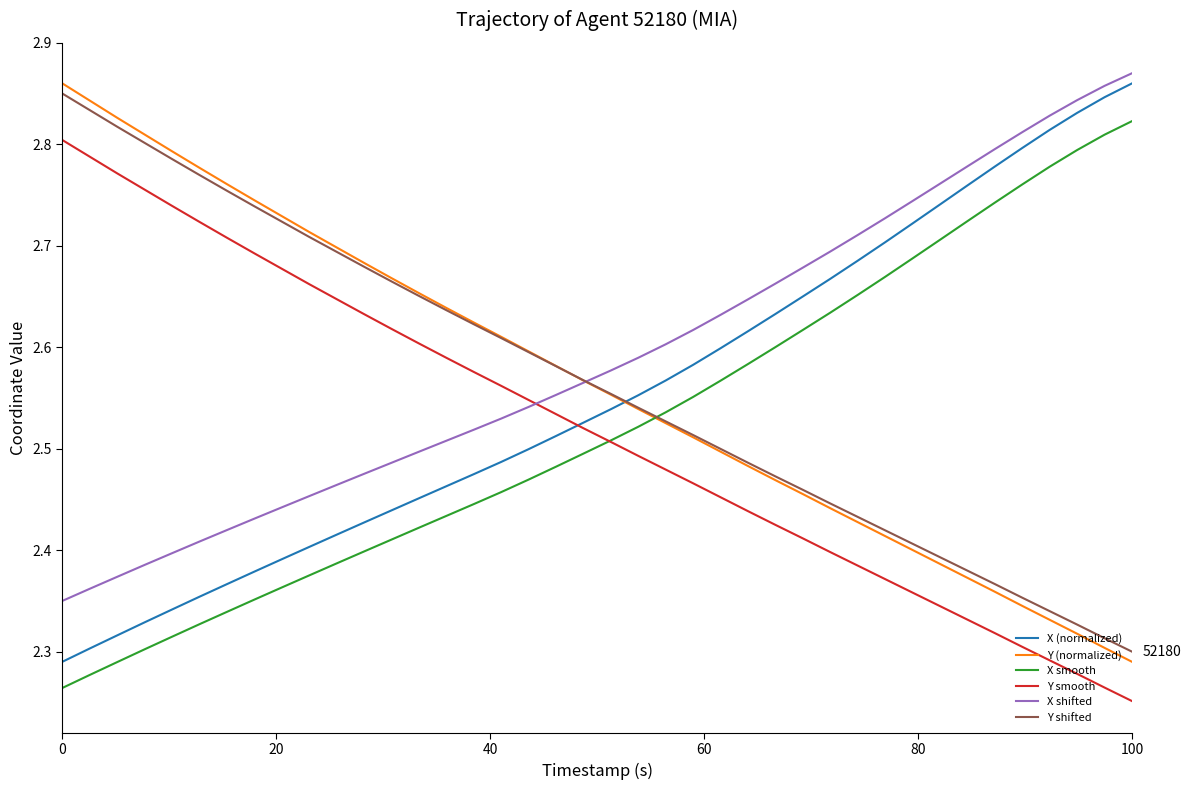

True or false: Y (normalized) and Y smooth intersect in this chart.

False